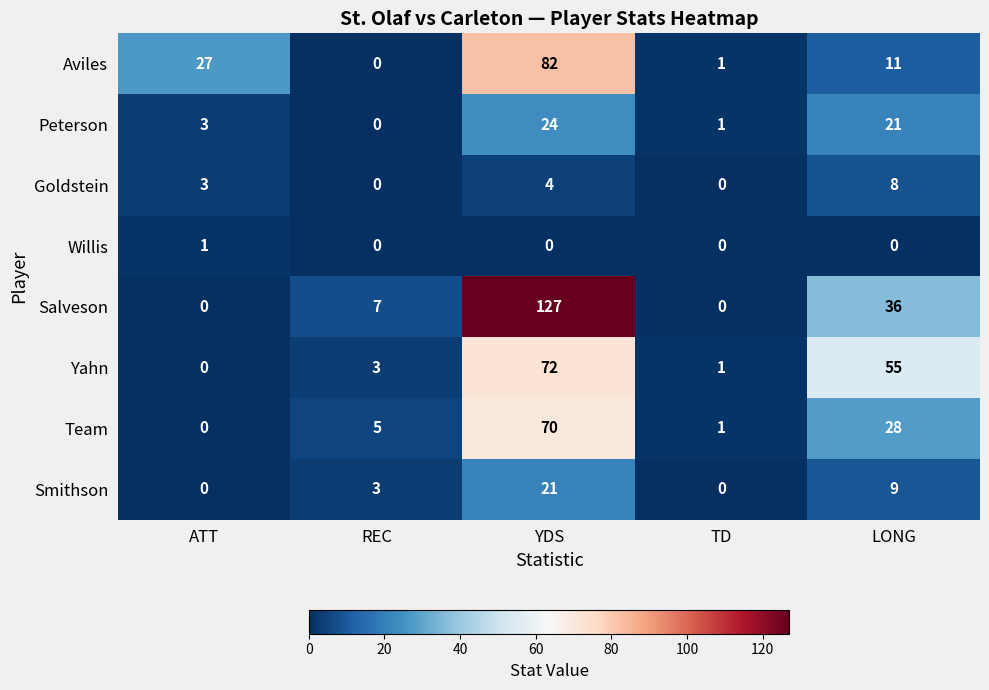

Where is Goldstein nearest to the value 4?

YDS